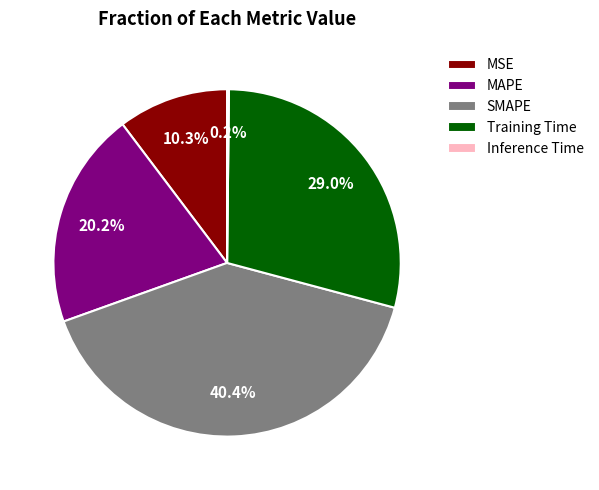

Is it true that Training Time is 29% of the pie?

True